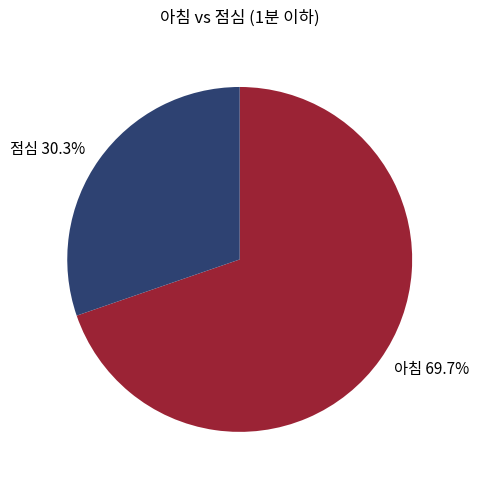

True or false: 점심 accounts for 43% of the total.

False